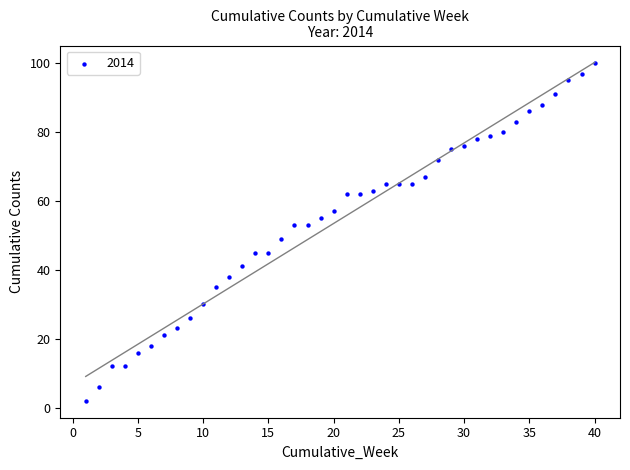

What is the range of Y values (max minus min)?

98